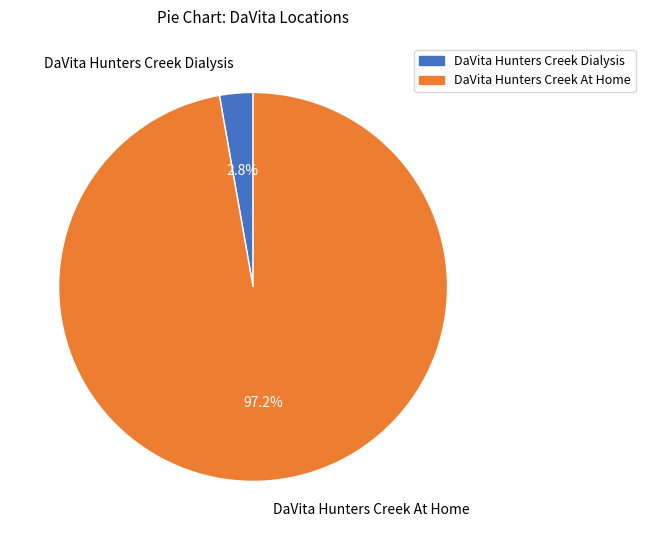

Between DaVita Hunters Creek At Home and DaVita Hunters Creek Dialysis, which is larger?

DaVita Hunters Creek At Home